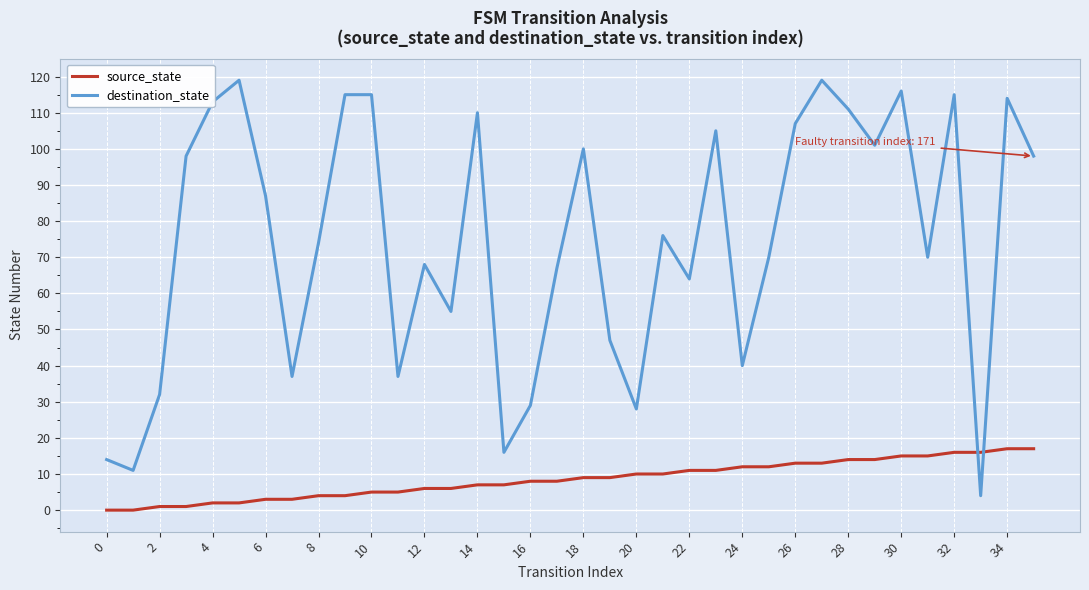

Which series has the largest total across all categories?

destination_state